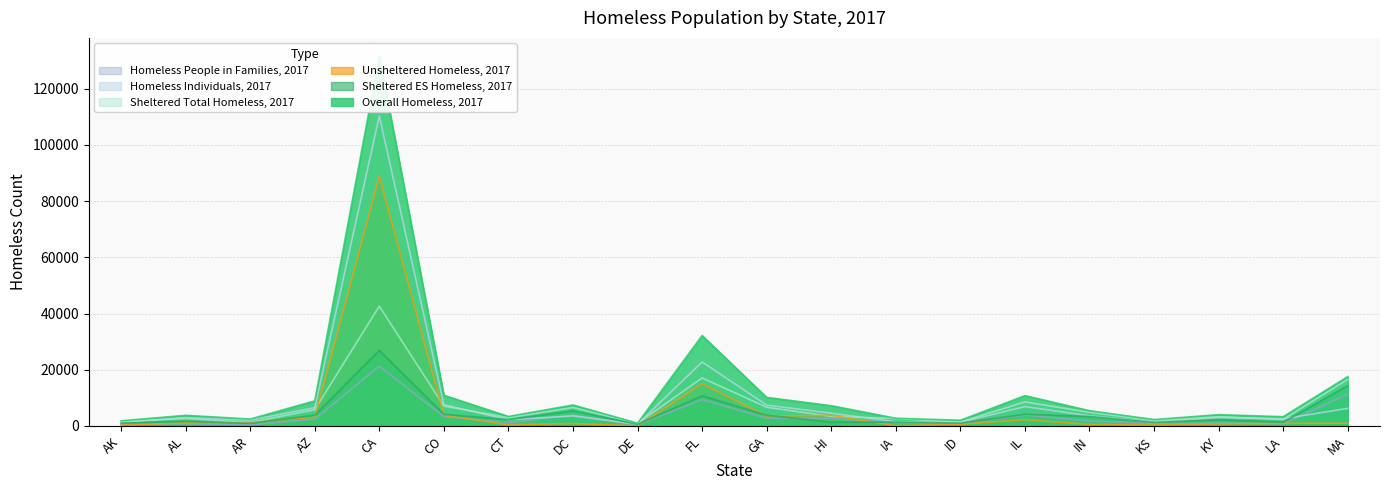

At which category does Overall Homeless, 2017 reach its first local valley?

AR